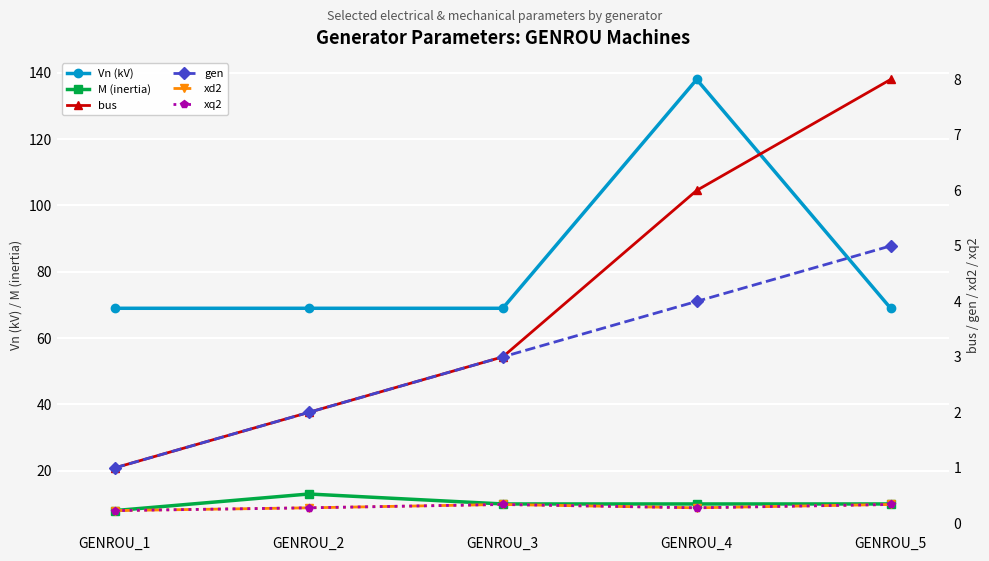

True or false: Vn (kV) and gen intersect in this chart.

False